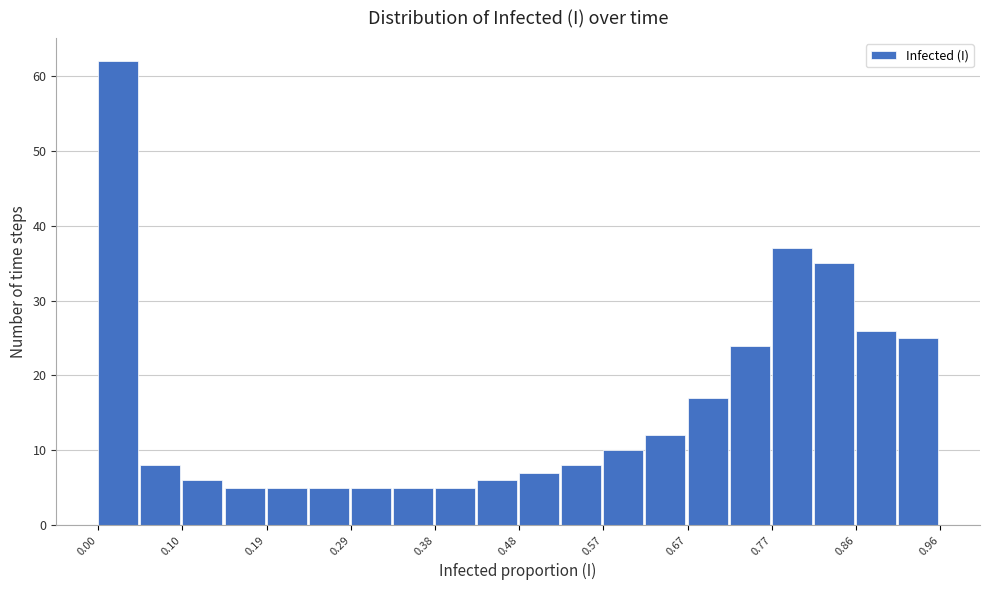

What is the height of the bar covering 0.53 to 0.57 on the x-axis? Neither the bar edges nor the heights are printed on the chart, so give them approximately, as read against the axes.

8